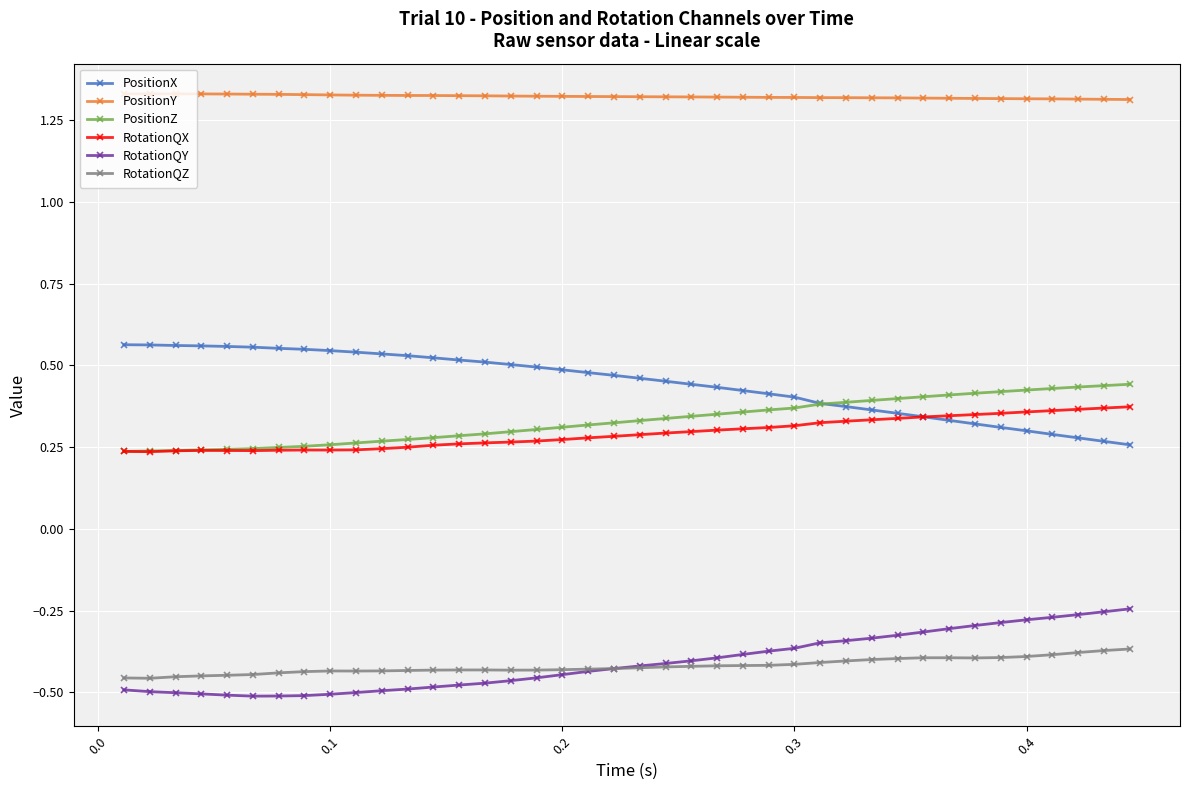

Which series has the largest total across all categories?

PositionY